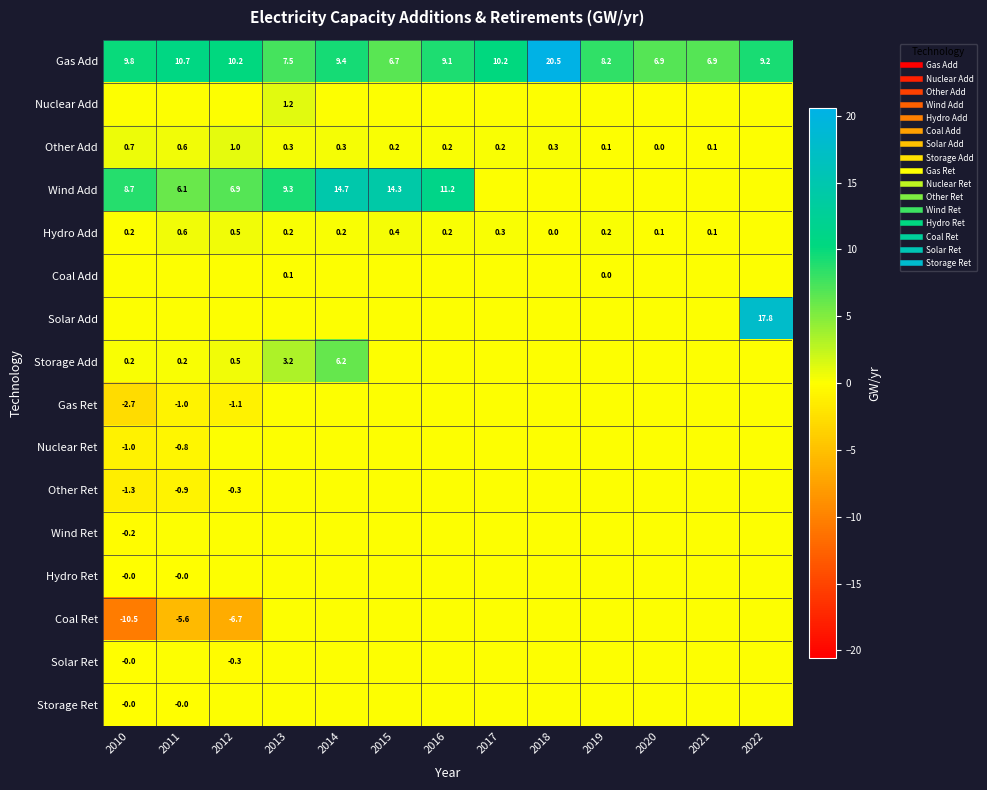

At 2011, list the series in order from largest to smallest.

Gas Add, Wind Add, Other Add, Hydro Add, Storage Add, Nuclear Add, Coal Add, Solar Add, Wind Ret, Solar Ret, Hydro Ret, Storage Ret, Nuclear Ret, Other Ret, Gas Ret, Coal Ret